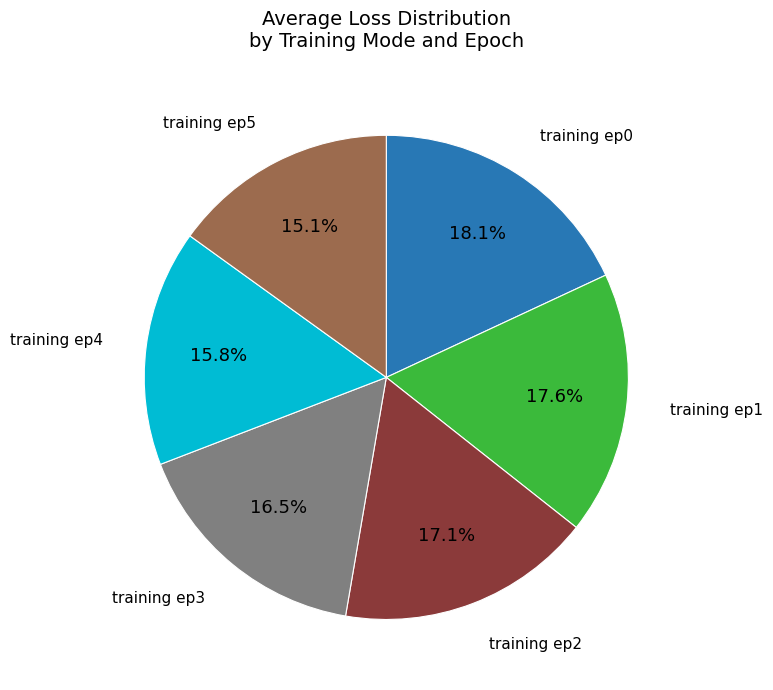

Is there any slice that represents more than half of the pie?

No